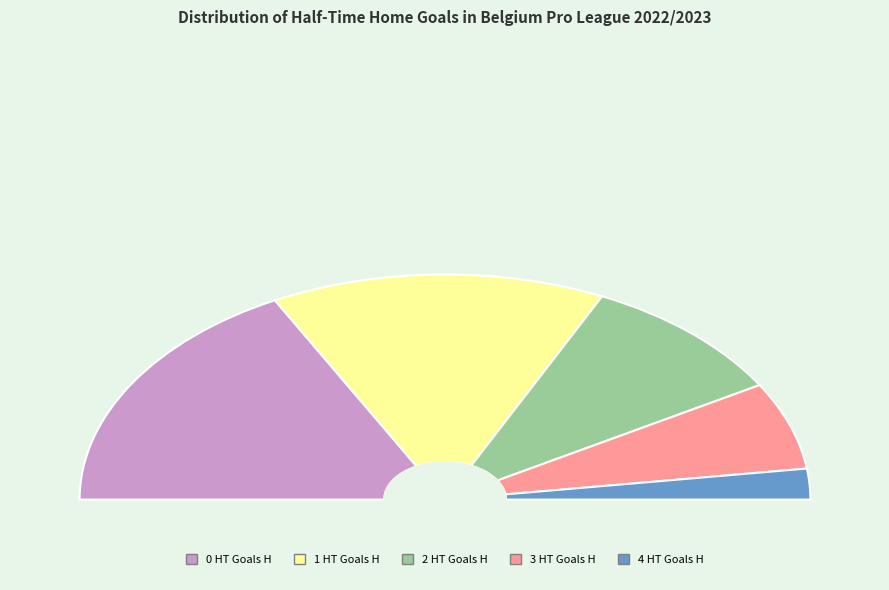

True or false: 1 accounts for 40% of the total.

False